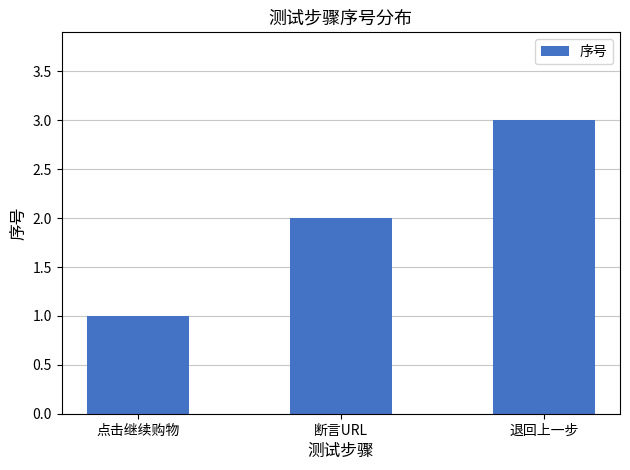

What is the value of the 1st bar from the left?

1